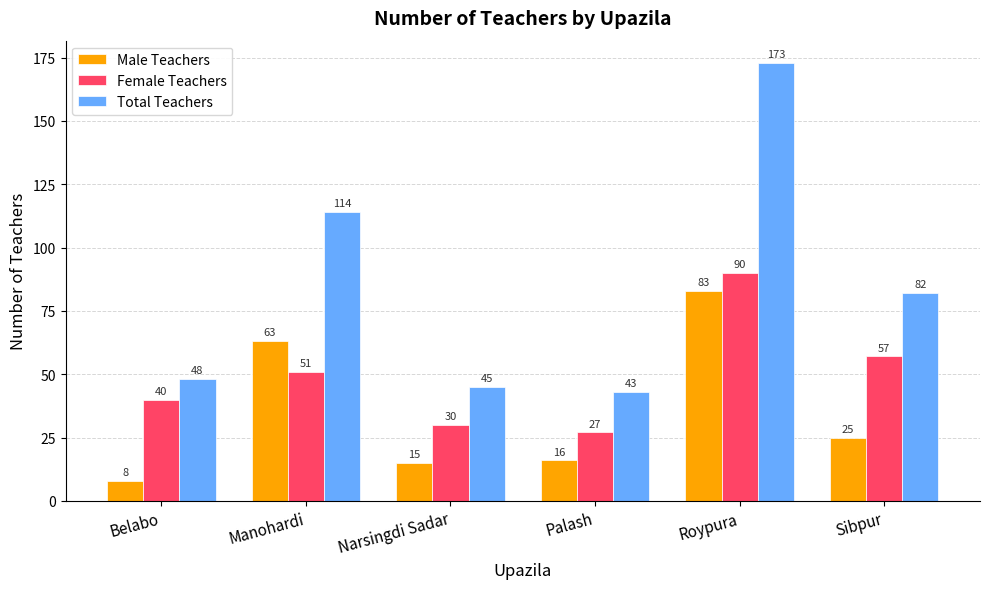

At which label is Total Teachers closest to 108?

Manohardi